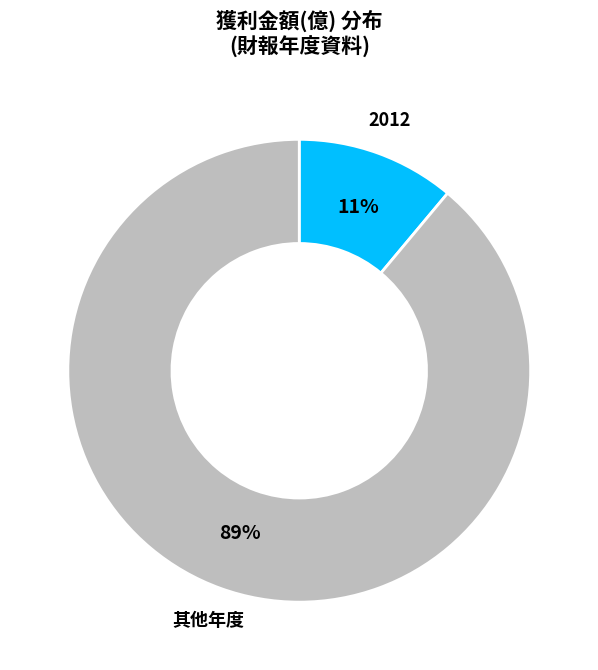

To the nearest percent, what is the average slice percentage?

50%